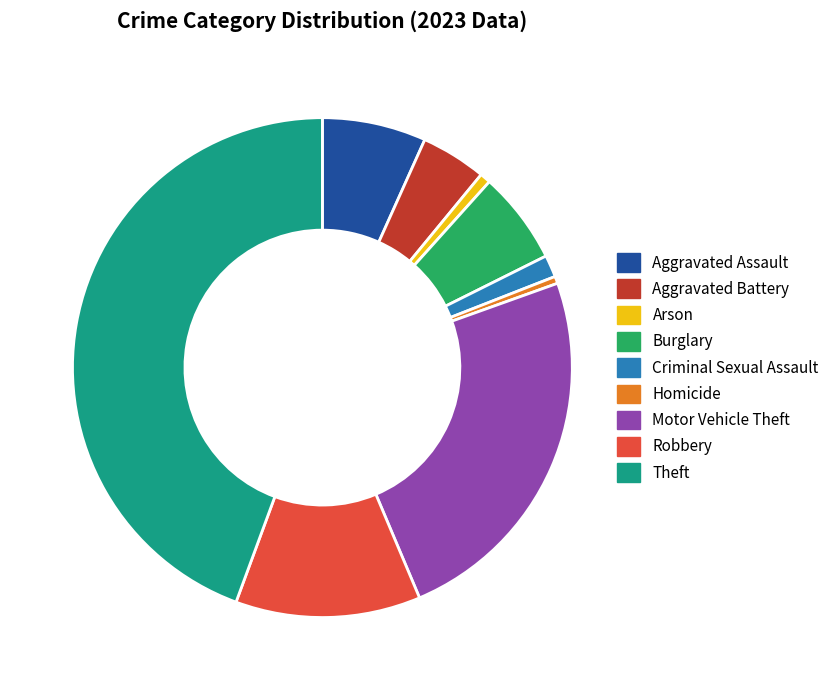

The Robbery slice represents 12% of the pie. True or false?

True